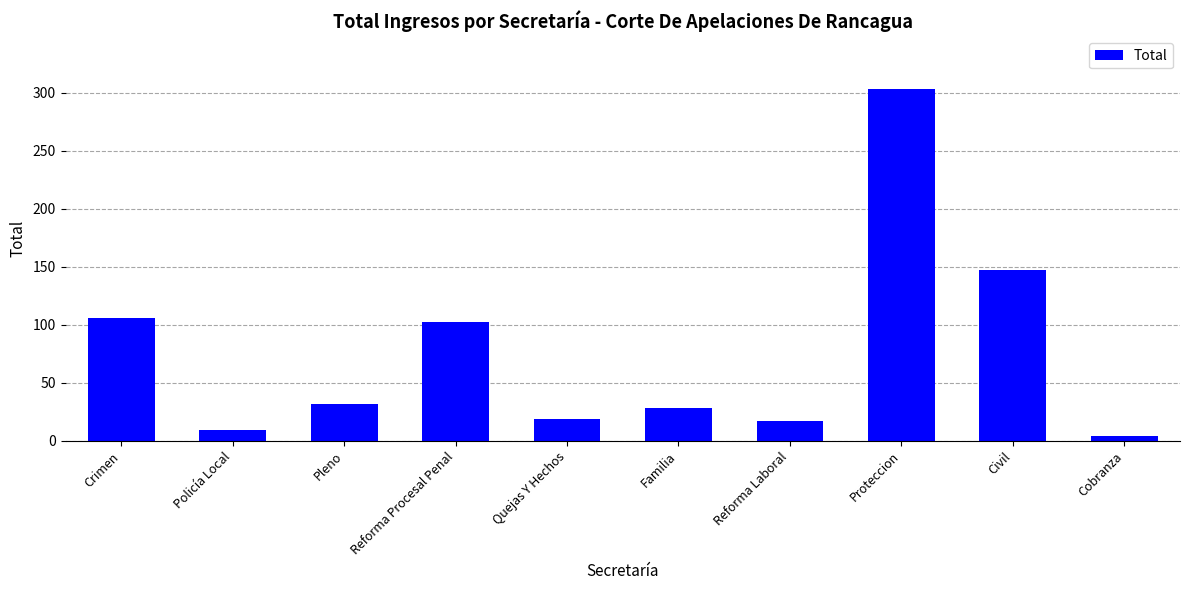

What position from the left is Quejas Y Hechos?

5